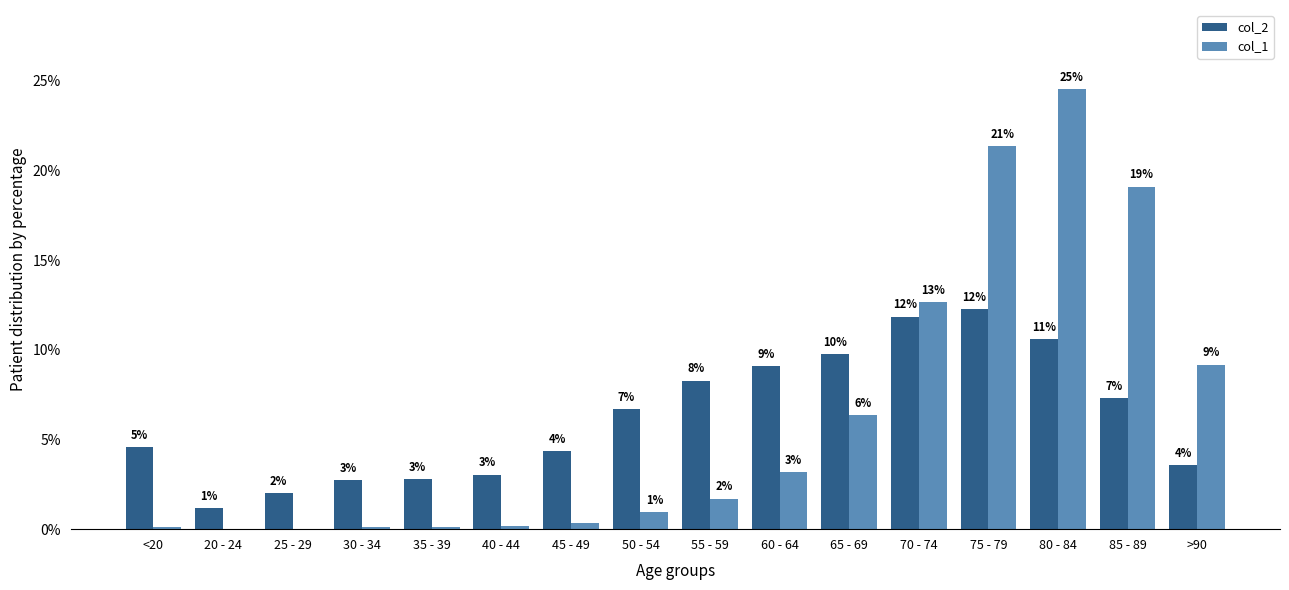

At which label is col_1 closest to 12?

70 - 74